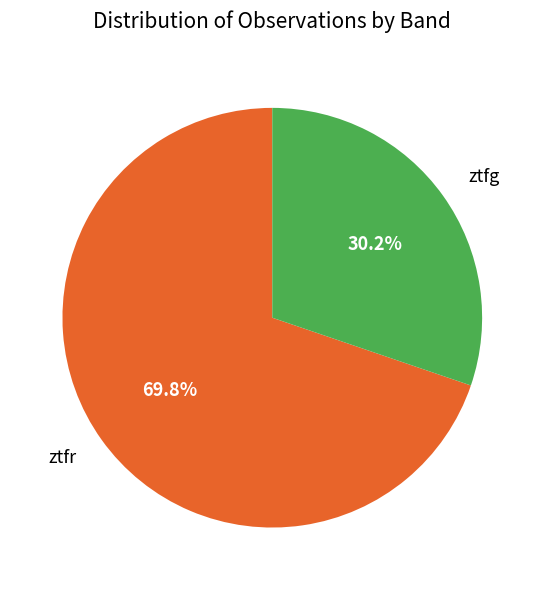

Which category has the smallest portion of the pie?

ztfg